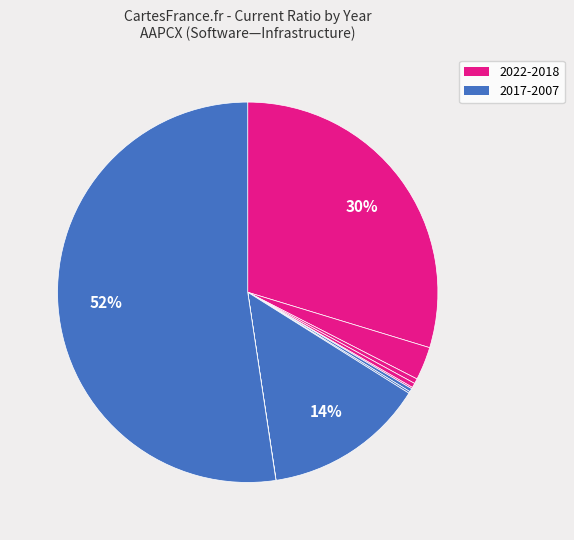

Is there a majority slice in this chart?

Yes